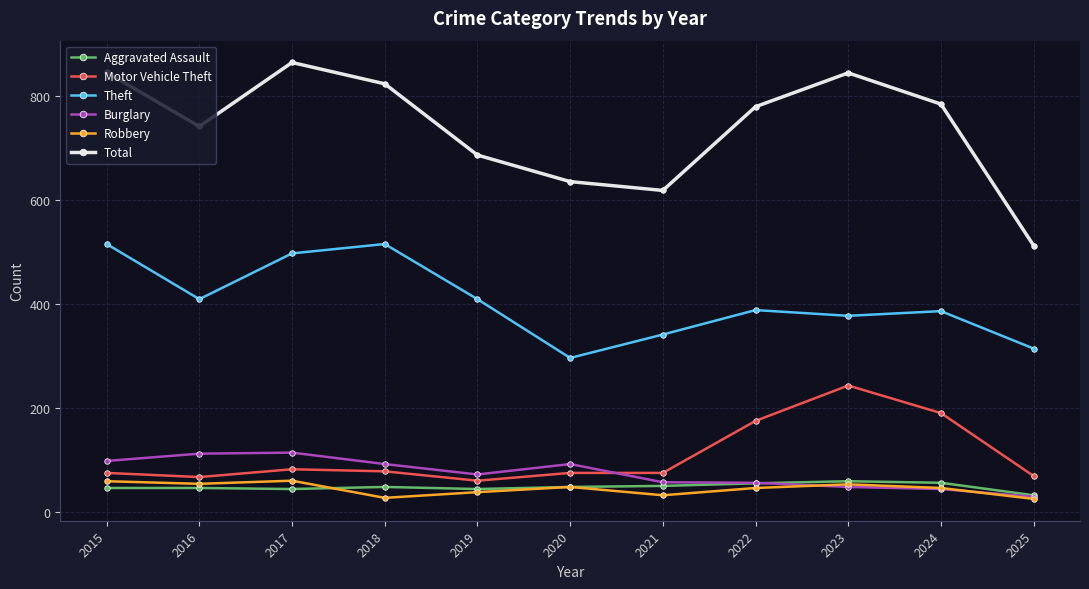

What is the value of the Aggravated Assault point at the 1st from the left?

46